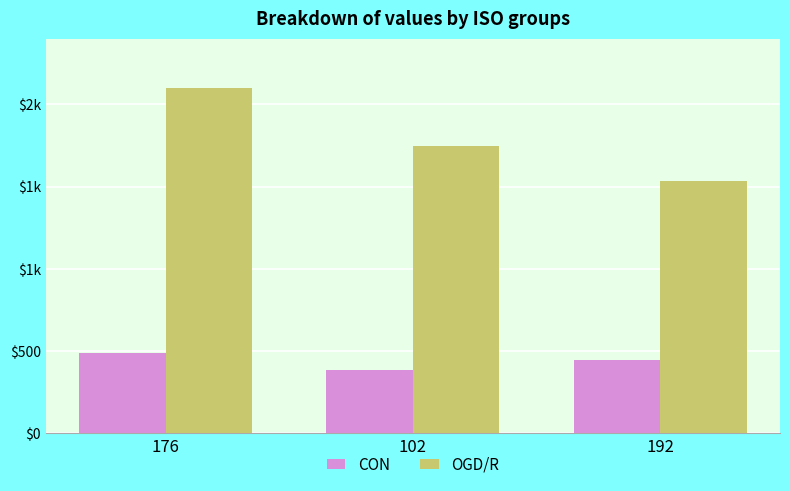

What are all the series names shown in the legend?

CON, OGD/R